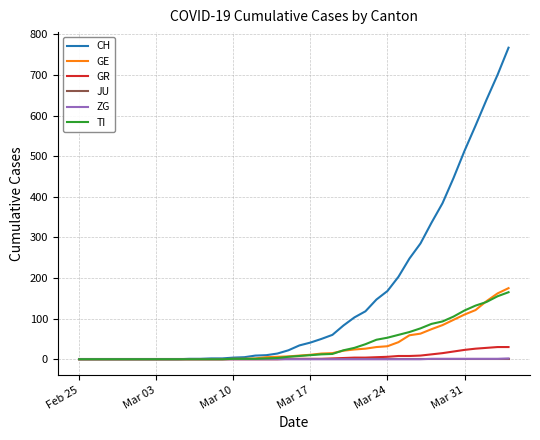

Which series has the largest total across all categories?

CH